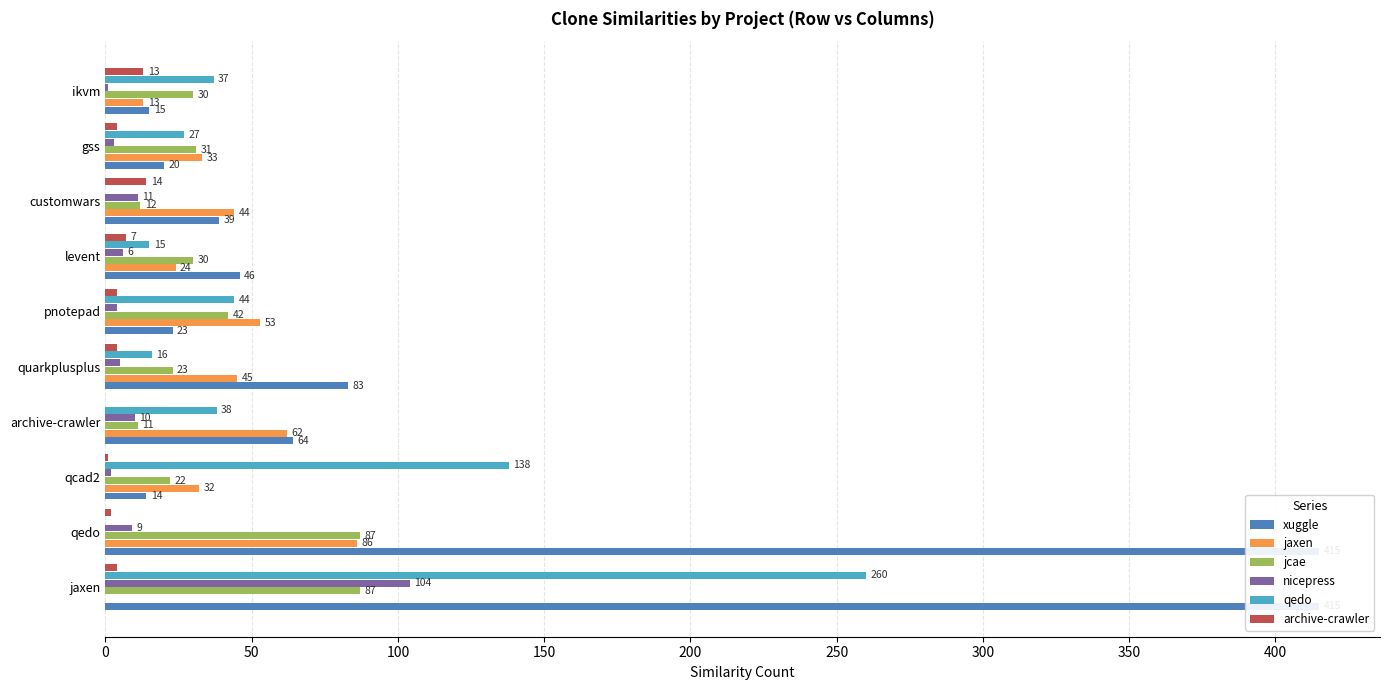

The value of nicepress at qedo is 3. True or false?

False